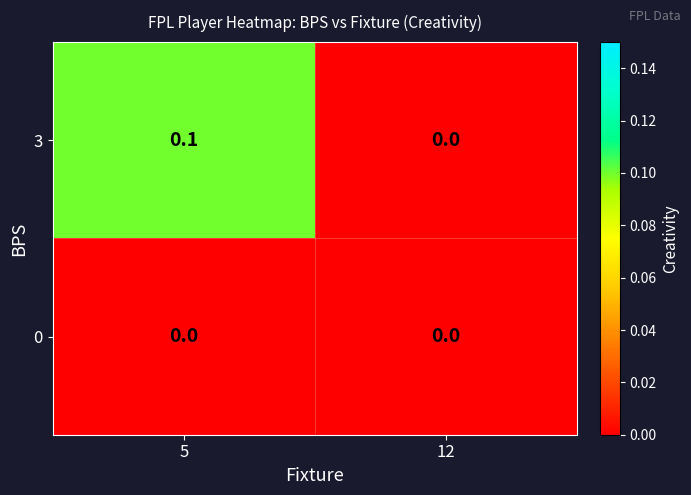

List the series in order of their overall mean, lowest first.

0, 3